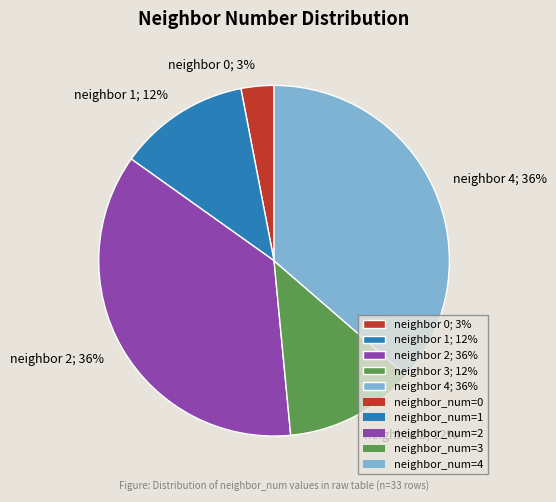

Do neighbor 2; 36% and neighbor 4; 36% together represent more than half of the pie?

Yes